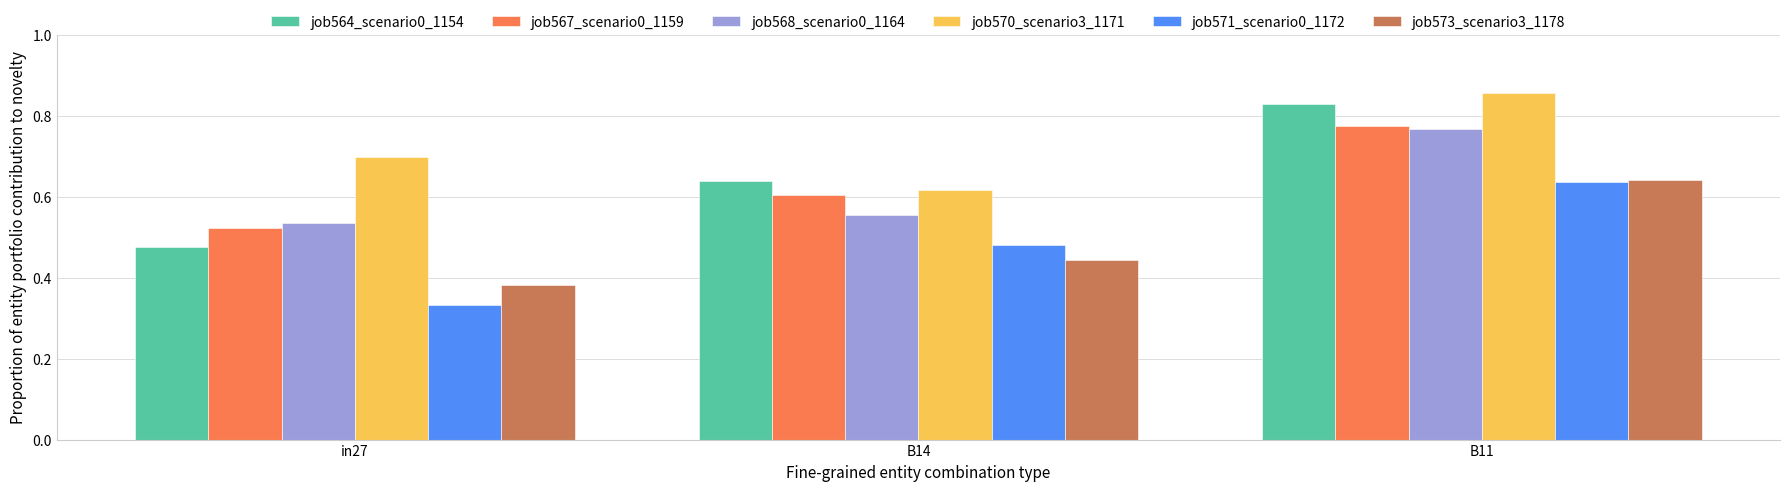

At how many categories does at least one series exceed 0?

3